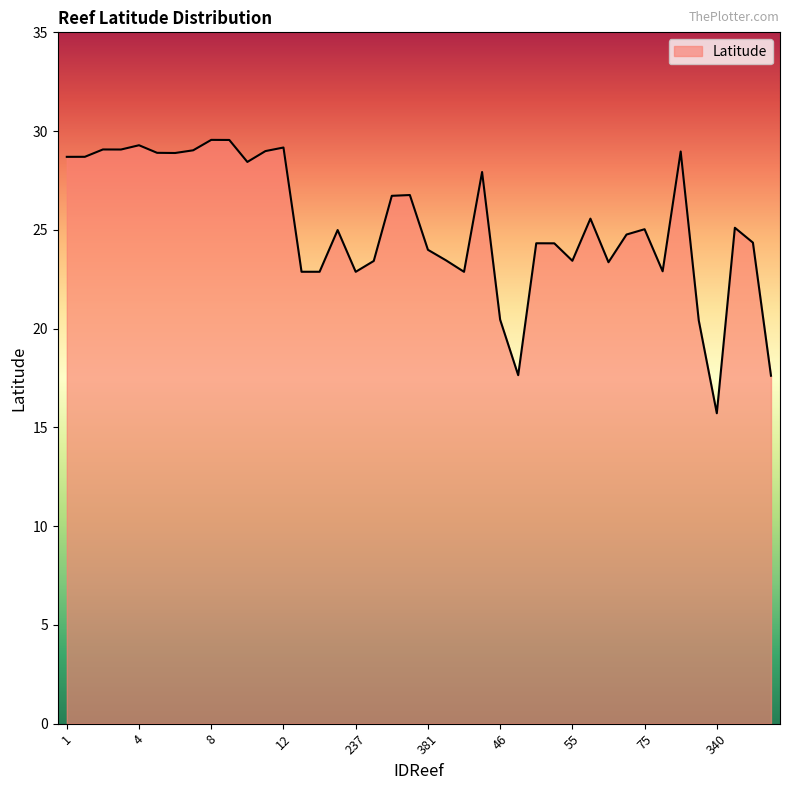

What is the greatest value displayed?

29.6